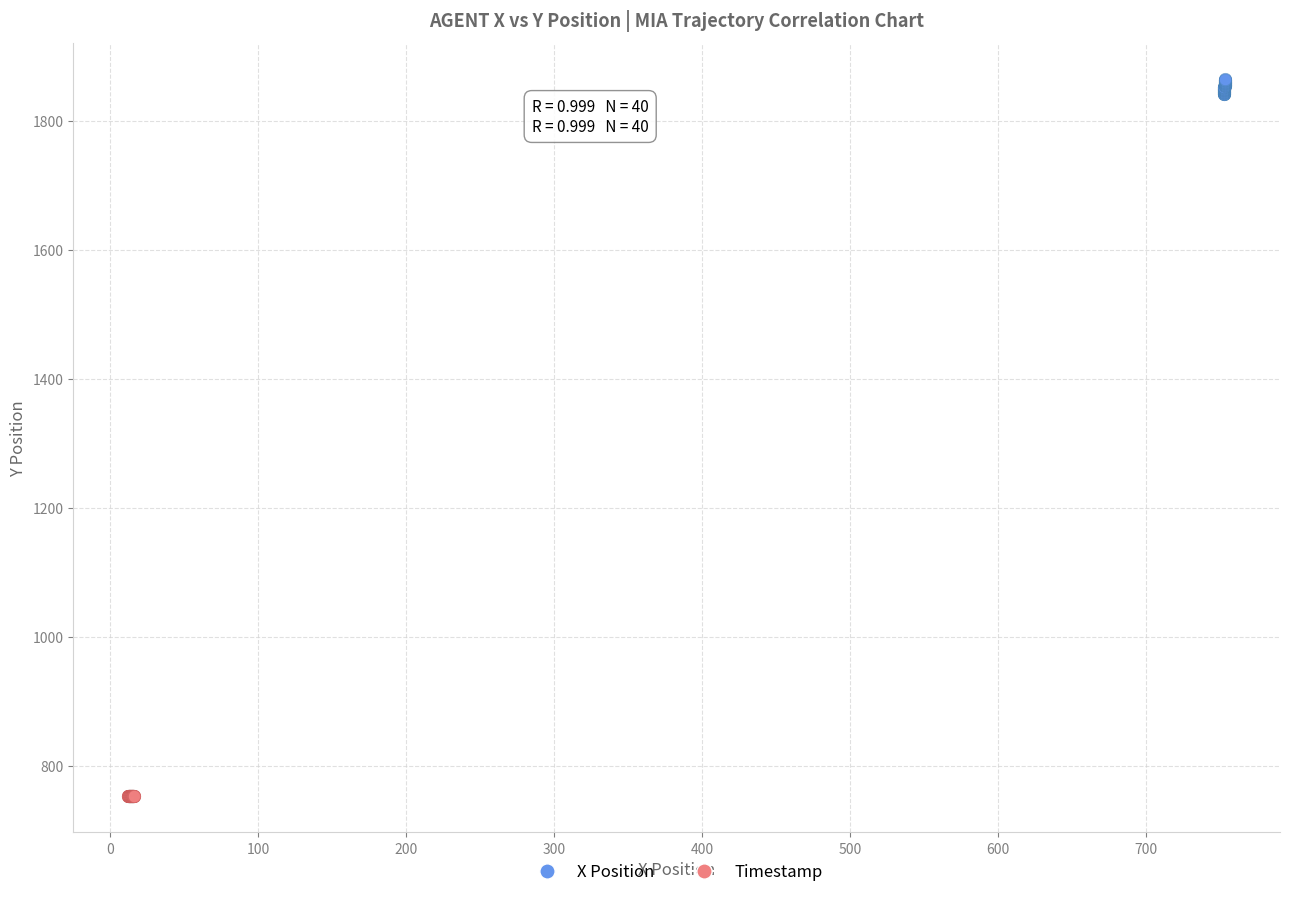

Which series contains the highest Y value?

X Position